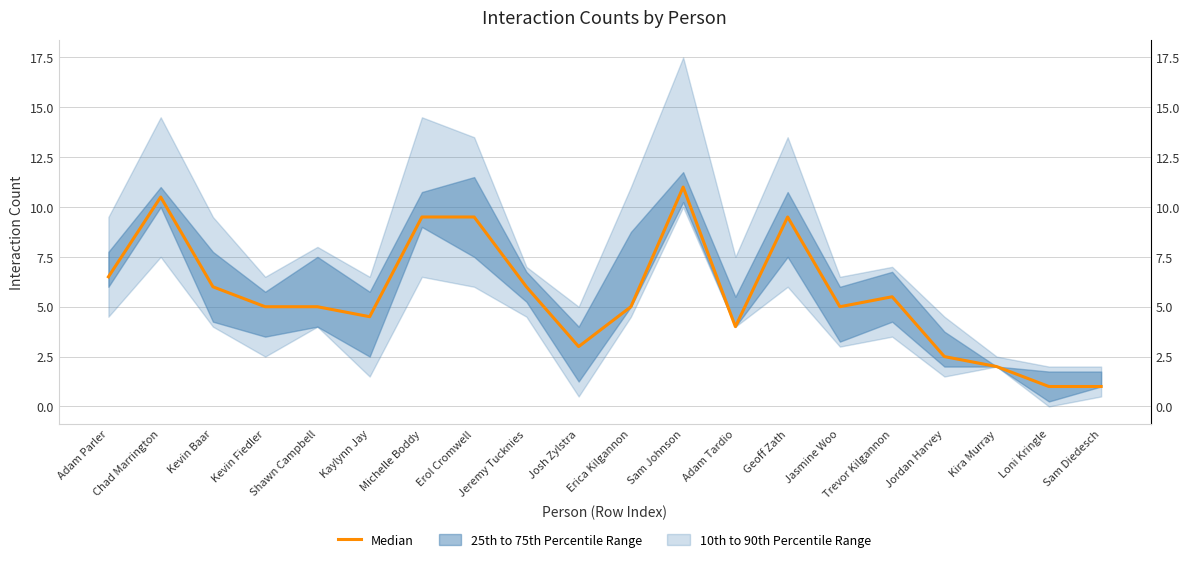

True or false: the data shows 5.0 at Shawn Campbell.

True